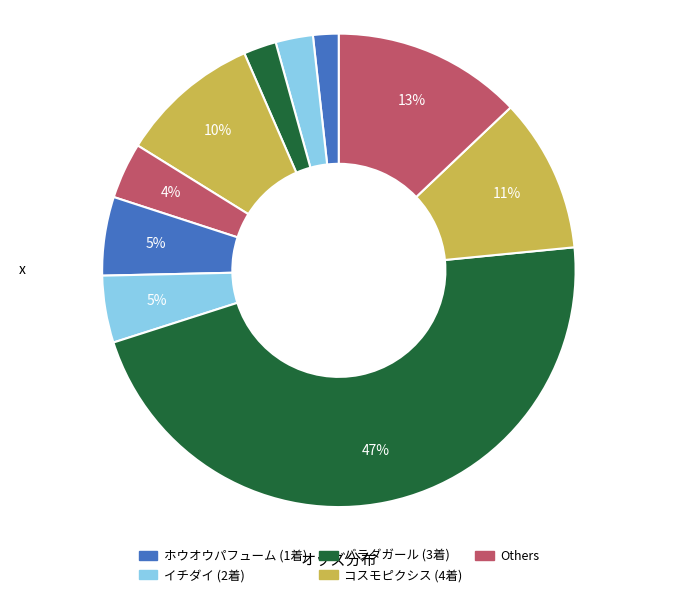

Count the number of slices in the pie.

10